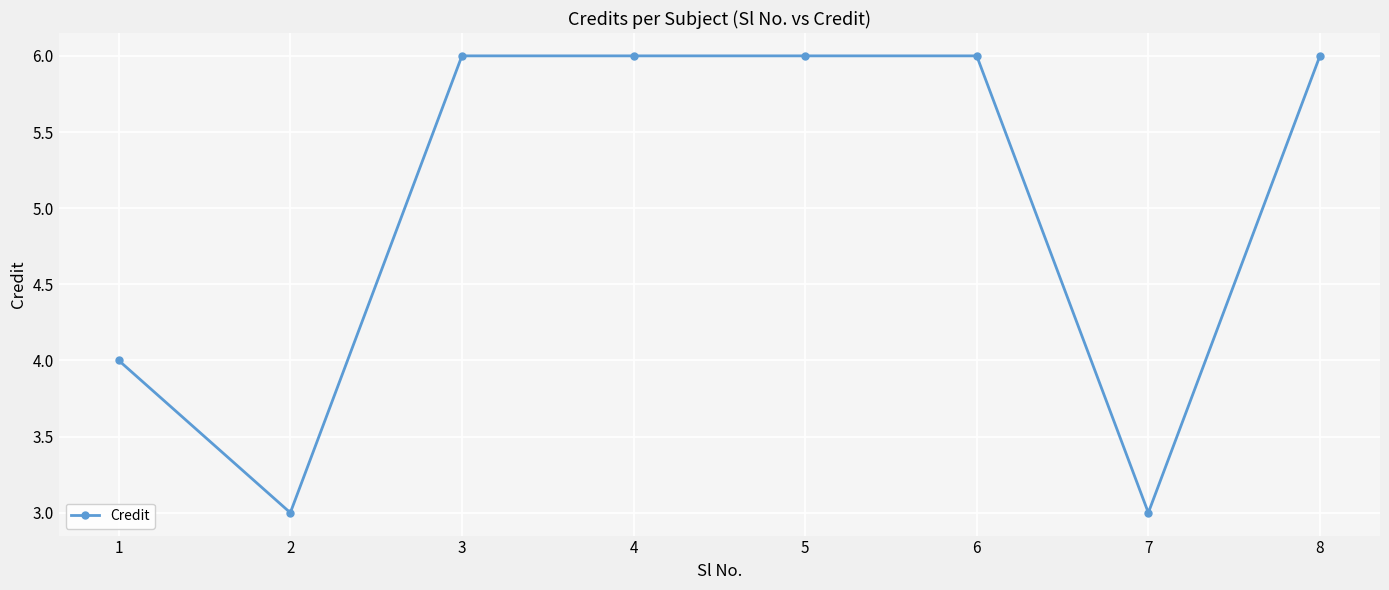

What is the greatest value displayed?

6